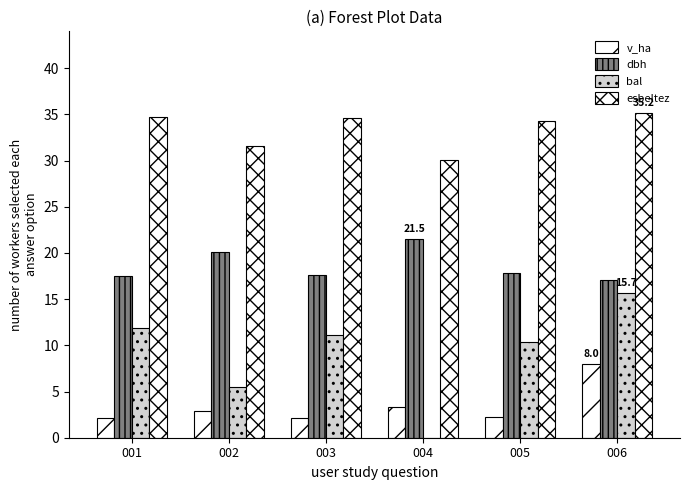

Is it true that bal equals 5.5 at 004?

False